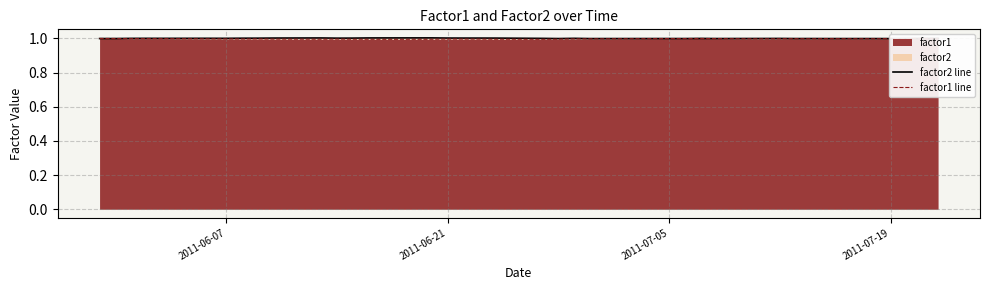

What is the value of the factor2 line point at the 9th from the left?

1.0